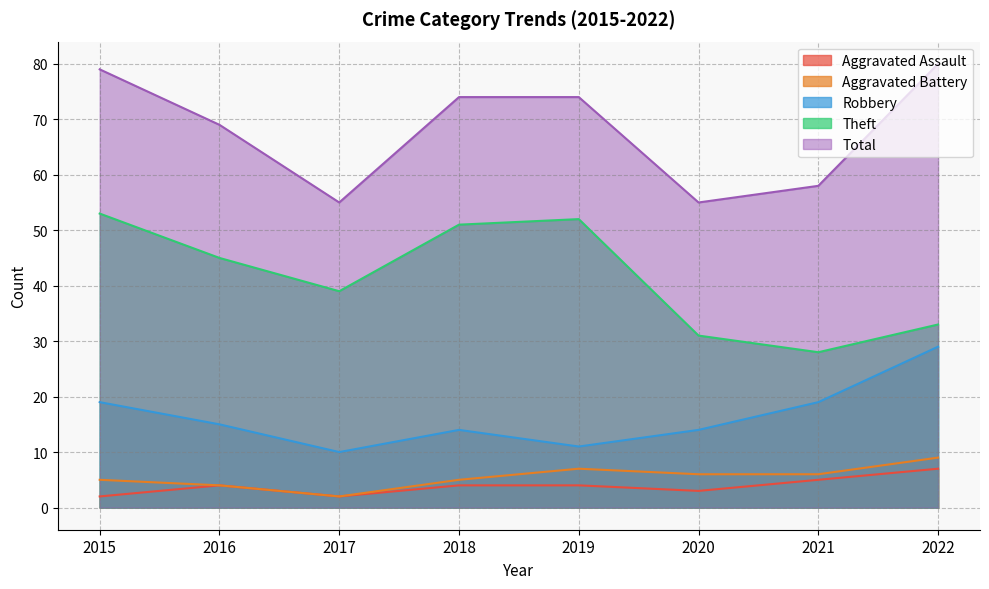

The Aggravated Battery series shows 2 at 2017. True or false?

True